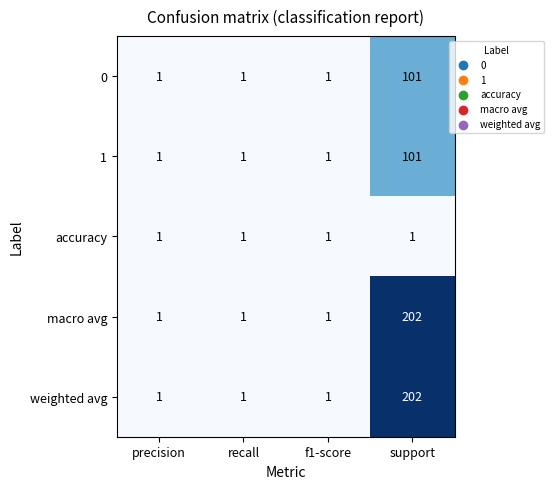

Is it true that weighted avg equals 356 at support?

False